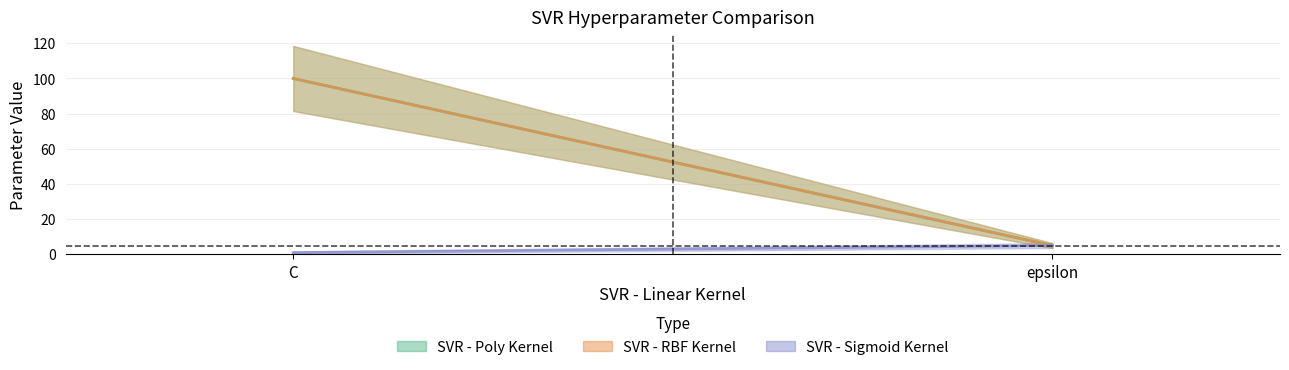

The value of SVR - Sigmoid Kernel at C is 1. True or false?

True